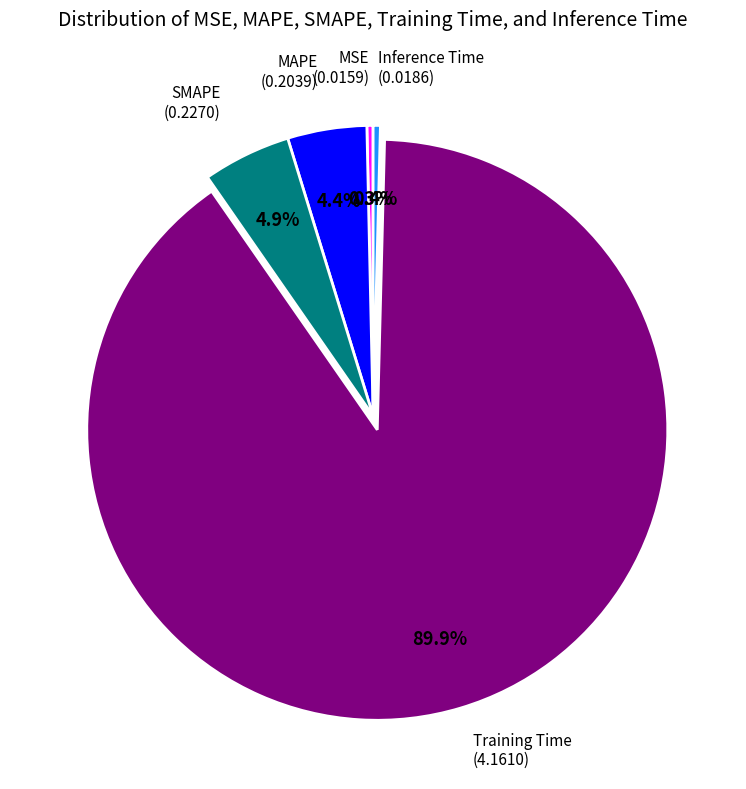

Is there any slice that represents more than half of the pie?

Yes